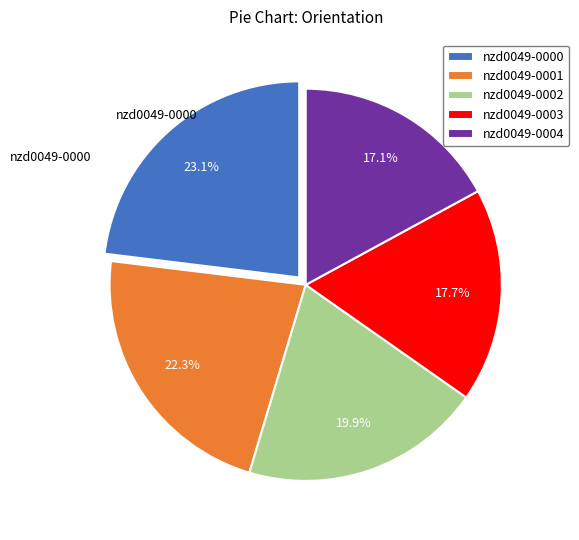

To the nearest percent, what is the difference between the nzd0049-0001 and nzd0049-0004 slice percentages?

5%